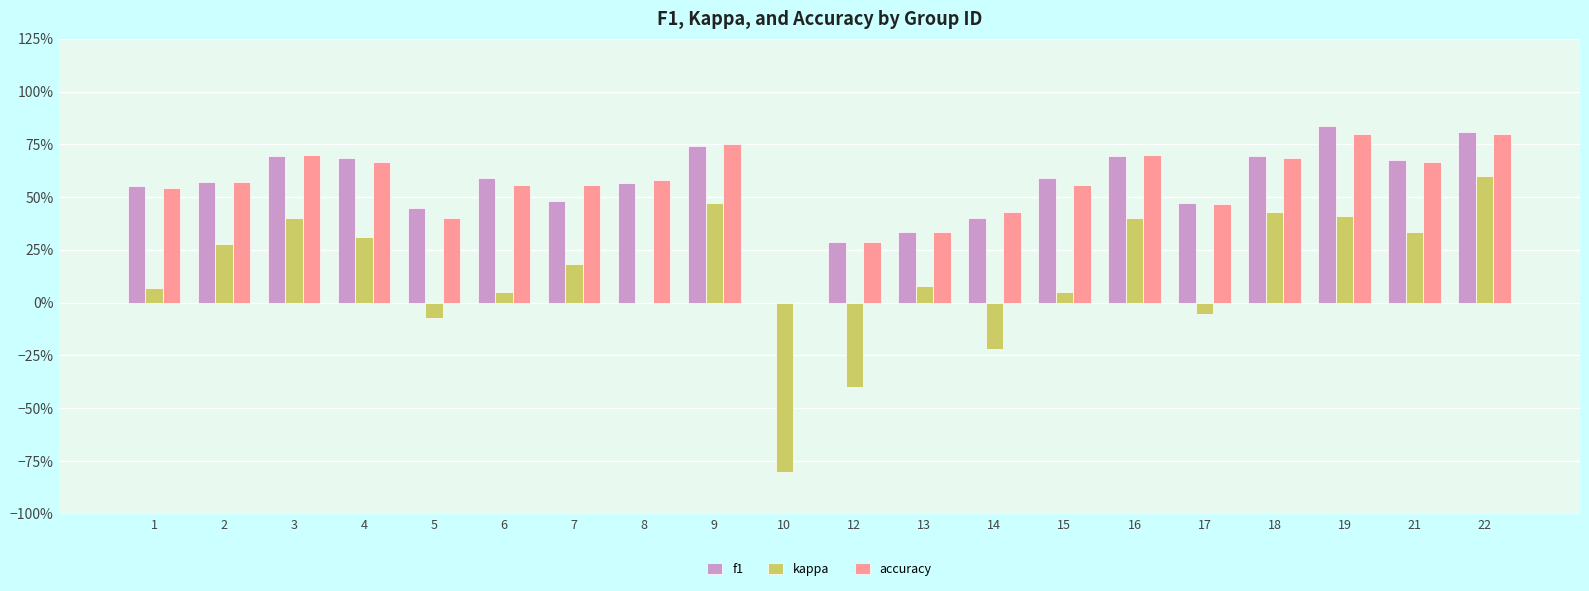

The value of f1 at 10 is 0.0. True or false?

True